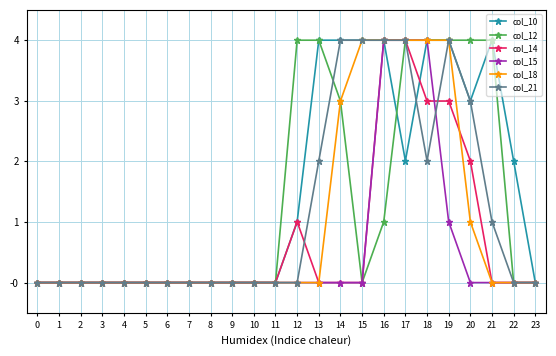

Rank the series by their average value, from lowest to highest.

col_15, col_14, col_18, col_21, col_12, col_10